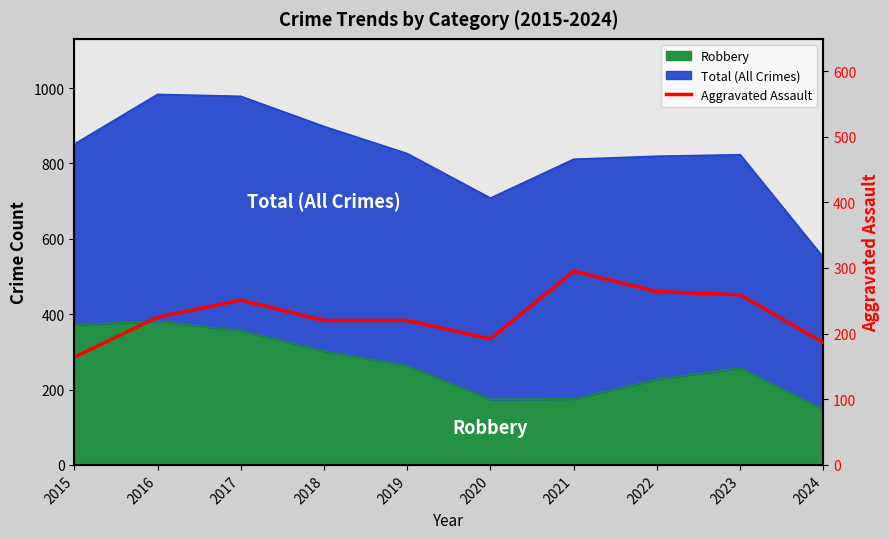

How many points are lower than both their immediate neighbors (excluding endpoints)?

1